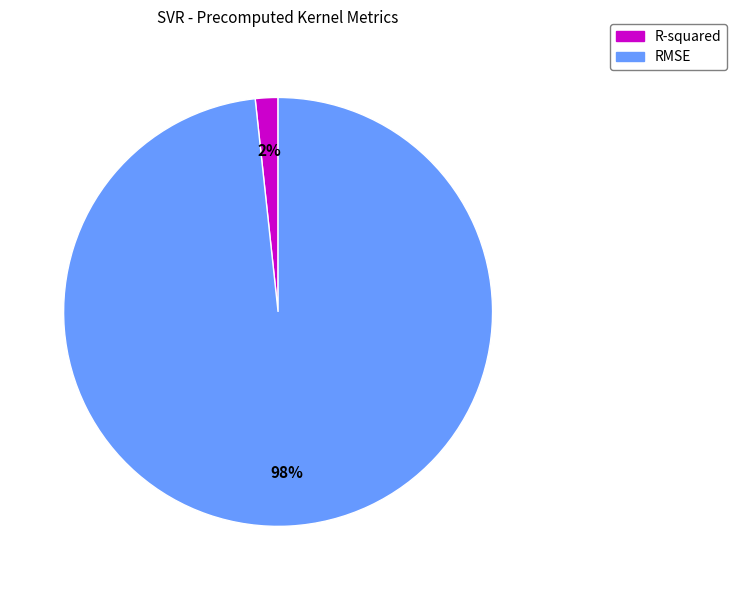

Which has a higher value, RMSE or R-squared?

RMSE